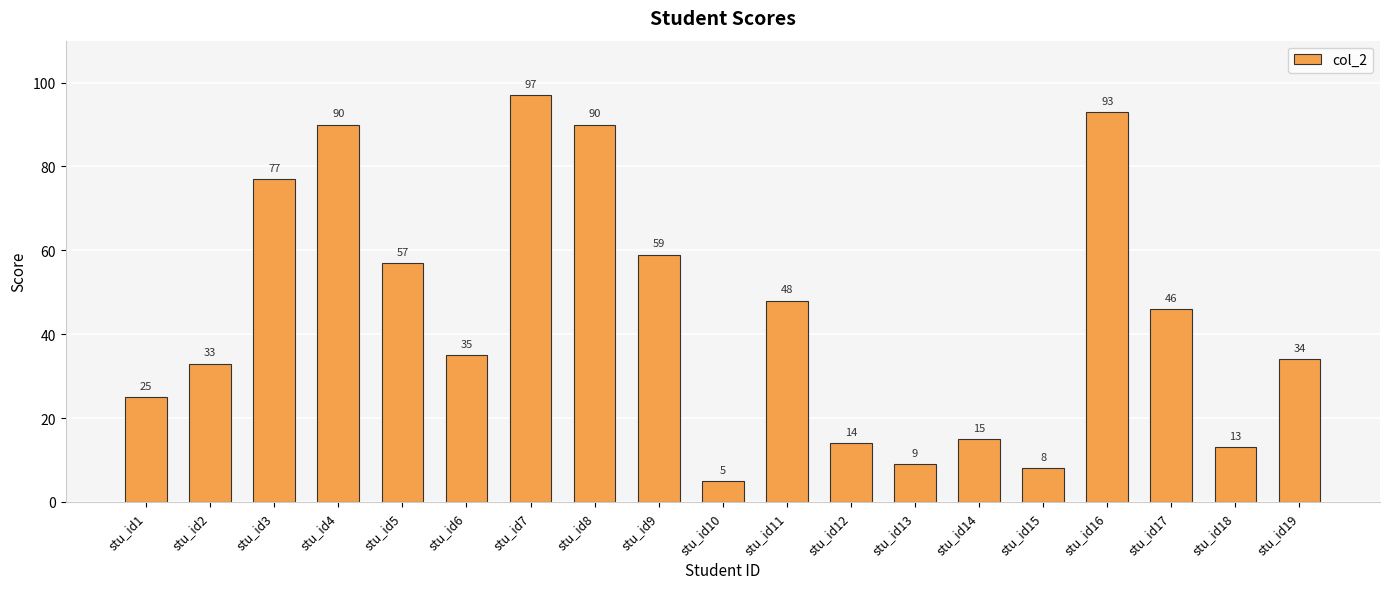

True or false: the data shows 97 at stu_id7.

True